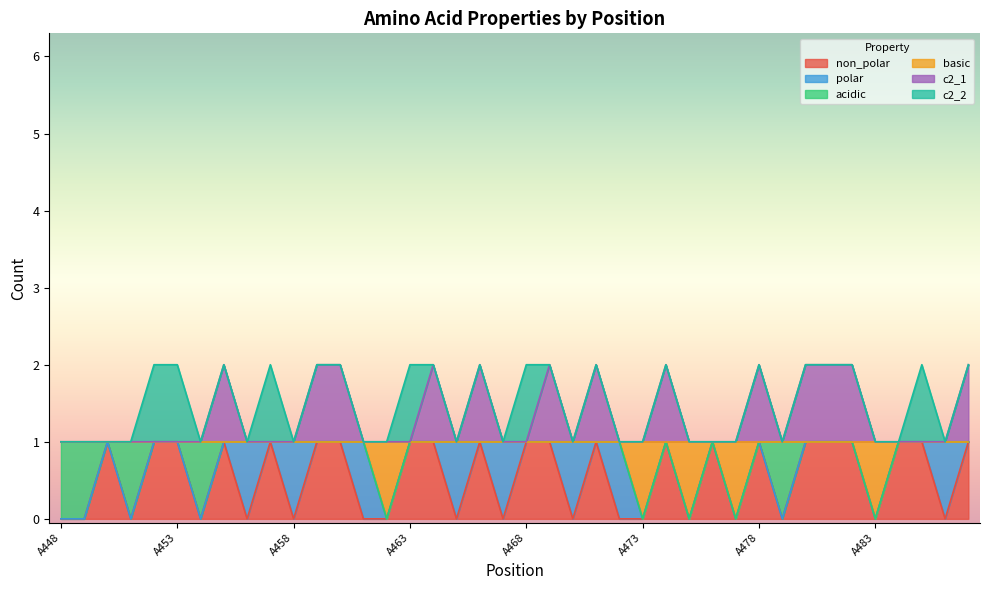

Does the chart have visible grid lines?

No